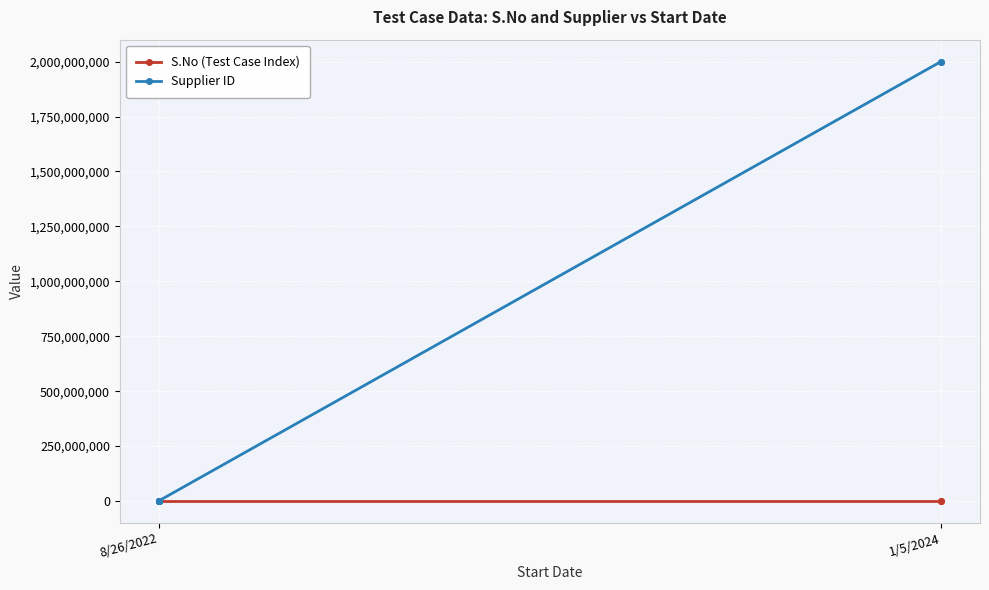

What are all the series names shown in the legend?

S.No (Test Case Index), Supplier ID